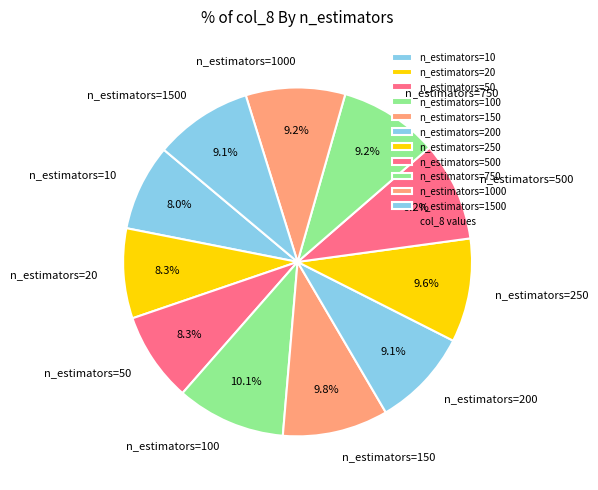

What percentage is the n_estimators=750 slice, to the nearest percent?

9%